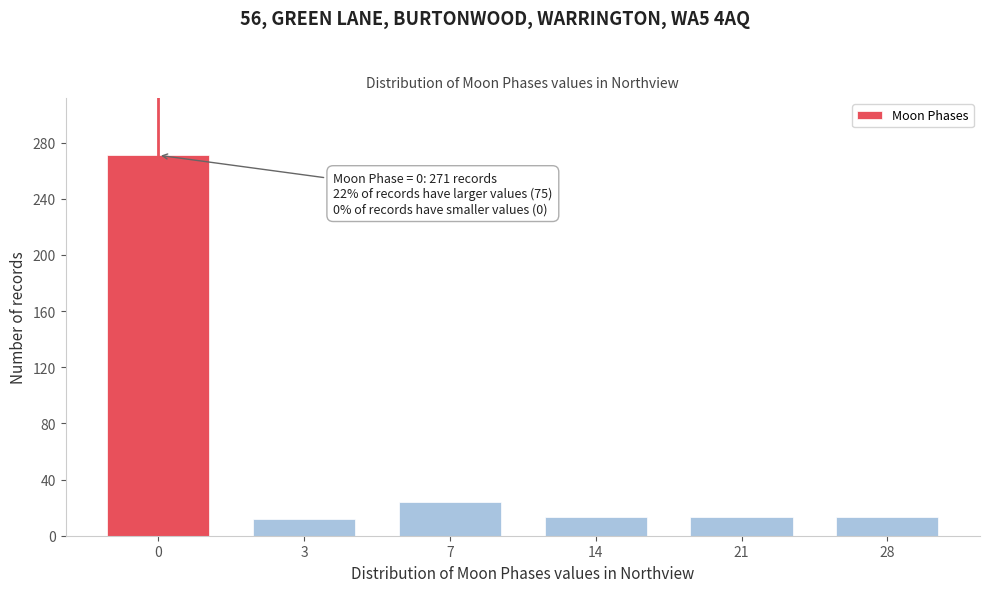

What is the minimum value shown in the chart?

12